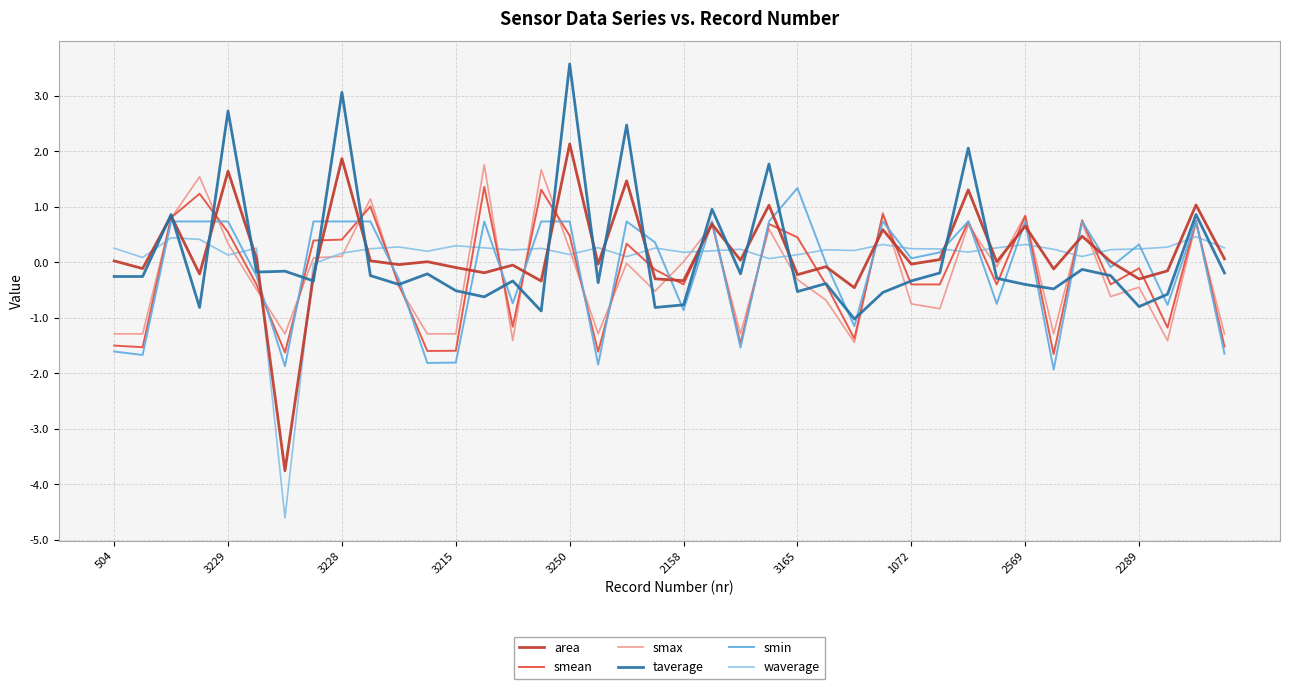

Which series has the widest spread of values?

area